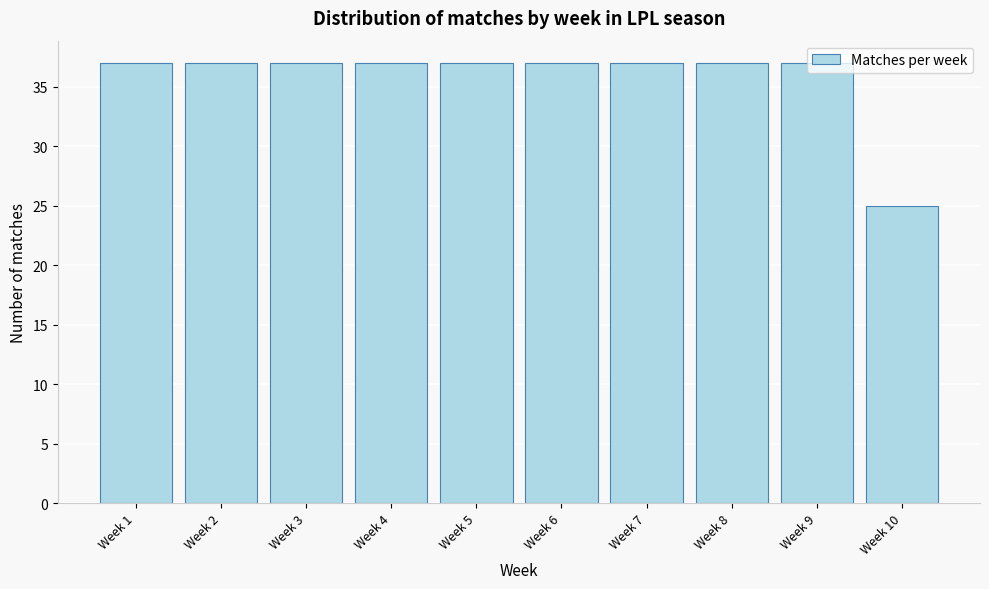

The chart shows a value of 65 at Week 1. True or false?

False